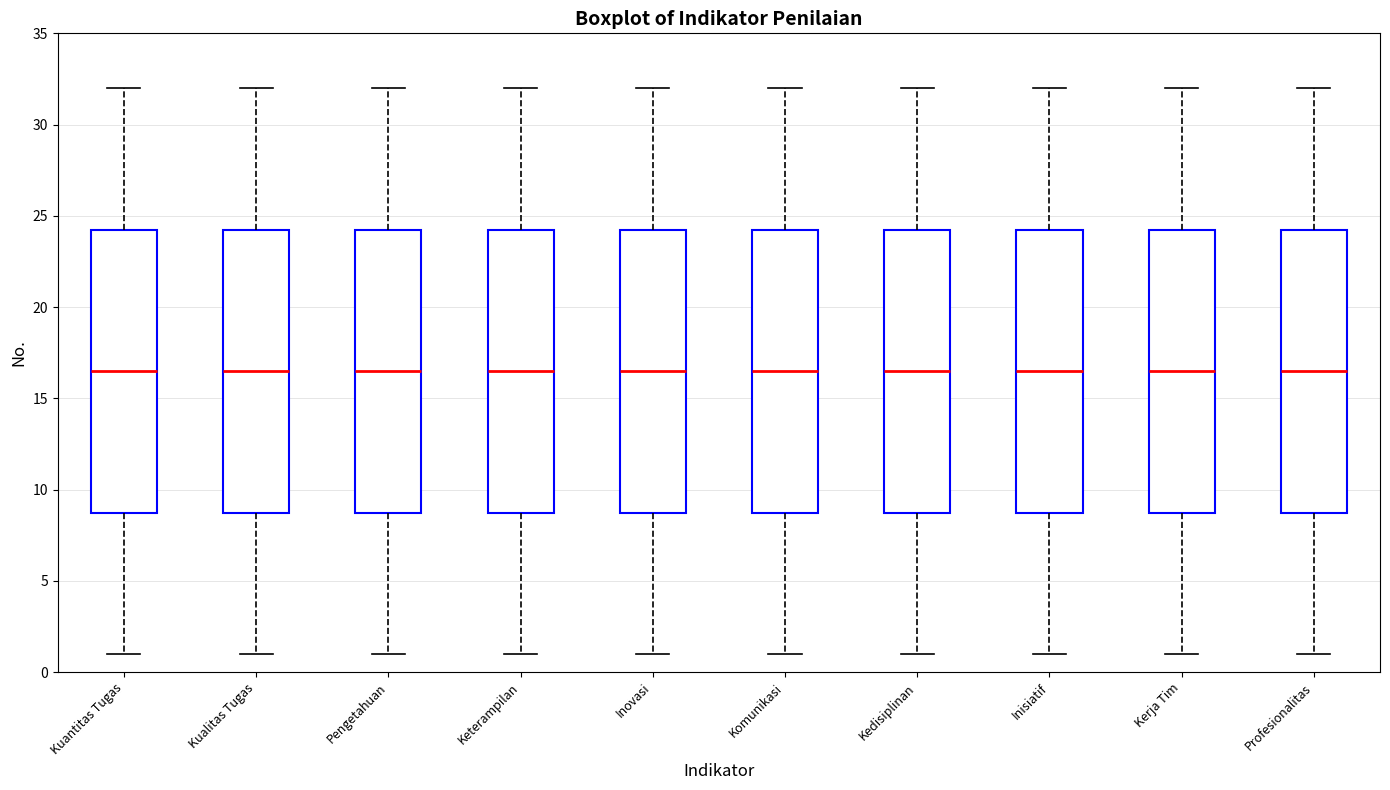

Reading left to right, read every box against the y-axis: the position of its median line, the range the box covers, and the ends of its whiskers. The values are not printed on the chart, so give them approximately, as read against the axis.

Kuantitas Tugas: median 16.5, box 9.0 to 24.5, whiskers 1.0 to 32.0
Kualitas Tugas: median 16.5, box 9.0 to 24.5, whiskers 1.0 to 32.0
Pengetahuan: median 16.5, box 9.0 to 24.5, whiskers 1.0 to 32.0
Keterampilan: median 16.5, box 9.0 to 24.5, whiskers 1.0 to 32.0
Inovasi: median 16.5, box 9.0 to 24.5, whiskers 1.0 to 32.0
Komunikasi: median 16.5, box 9.0 to 24.5, whiskers 1.0 to 32.0
Kedisiplinan: median 16.5, box 9.0 to 24.5, whiskers 1.0 to 32.0
Inisiatif: median 16.5, box 9.0 to 24.5, whiskers 1.0 to 32.0
Kerja Tim: median 16.5, box 9.0 to 24.5, whiskers 1.0 to 32.0
Profesionalitas: median 16.5, box 9.0 to 24.5, whiskers 1.0 to 32.0